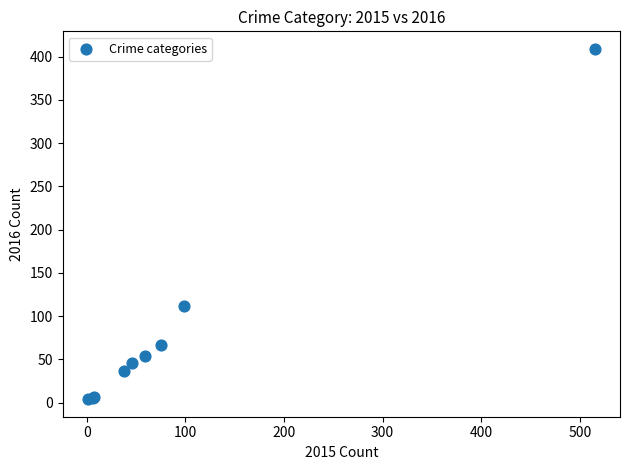

What Y value in the scatter plot is closest to 206?

112